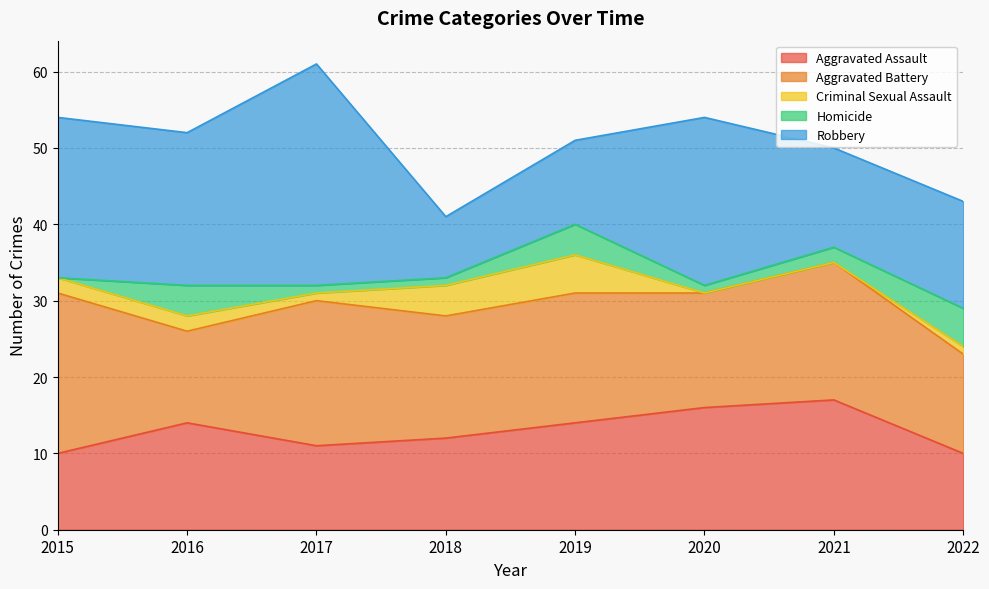

True or false: Criminal Sexual Assault and Aggravated Battery intersect in this chart.

False